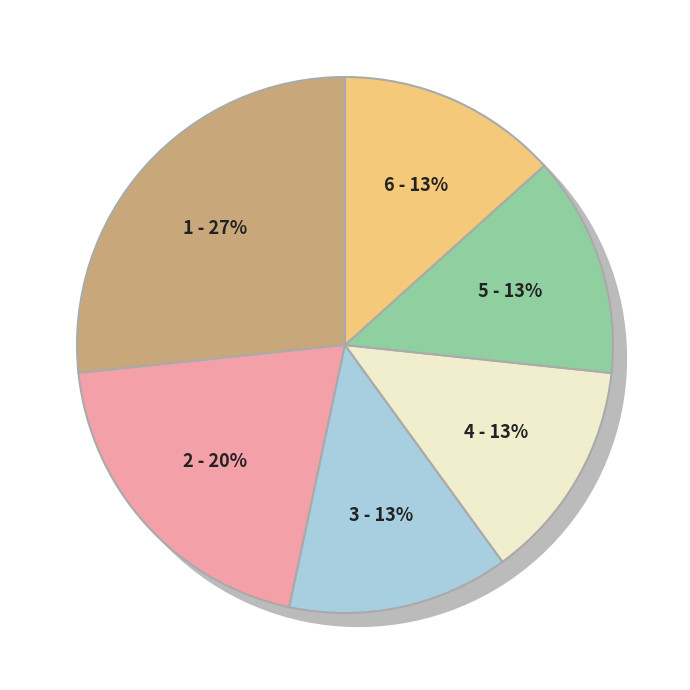

Is it true that 小鱼飞逝 is 15% of the pie?

False